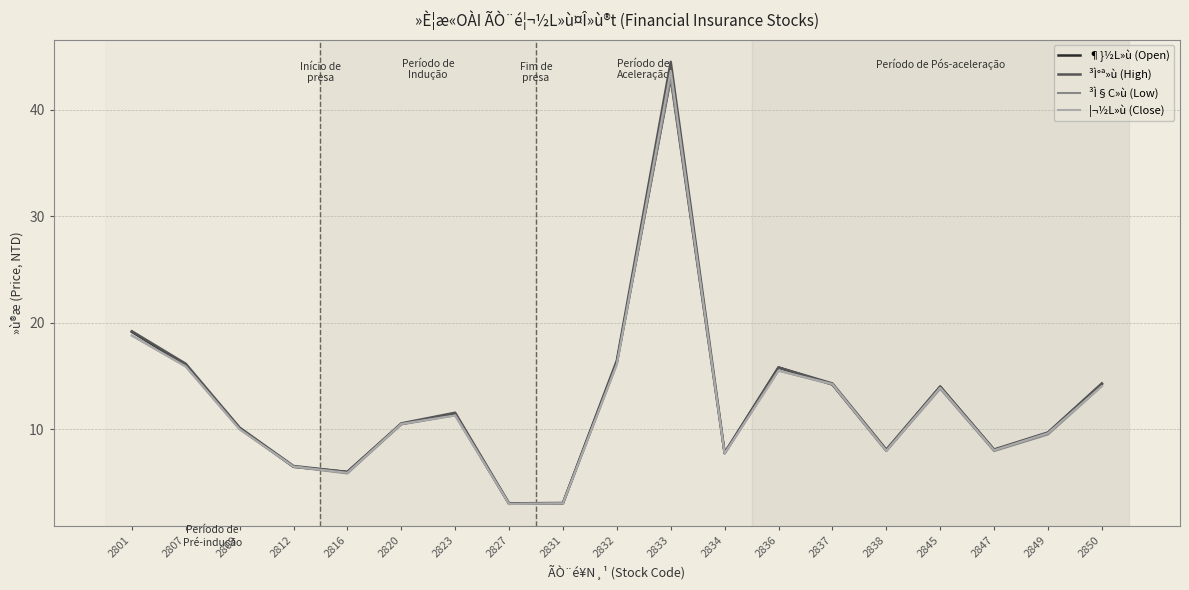

What is the difference between the ¦¬½L»ù (Close) values at 2850 and 2837?

0.2